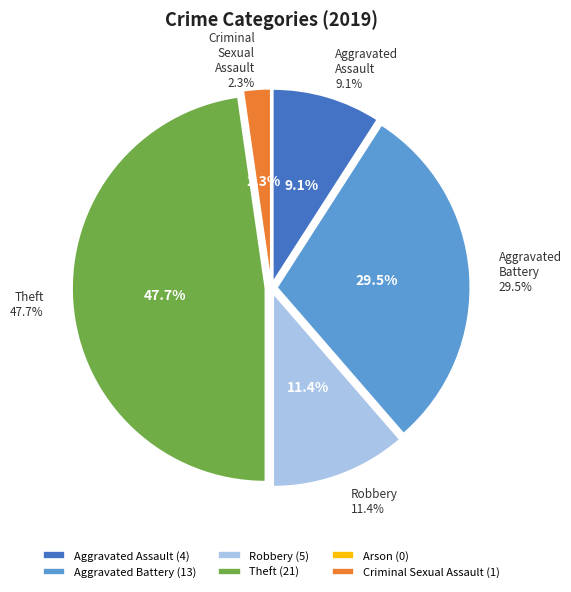

Does Aggravated Battery represent more than half of the total?

No